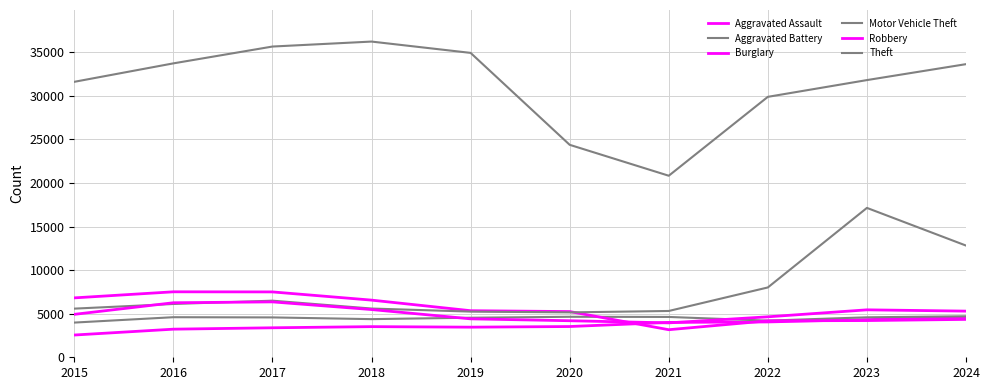

What is the sum of all Robbery values?

50969